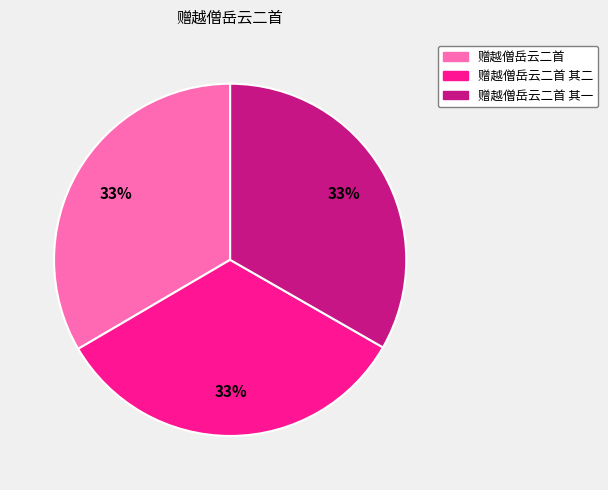

To the nearest percent, what is the average slice percentage?

33%